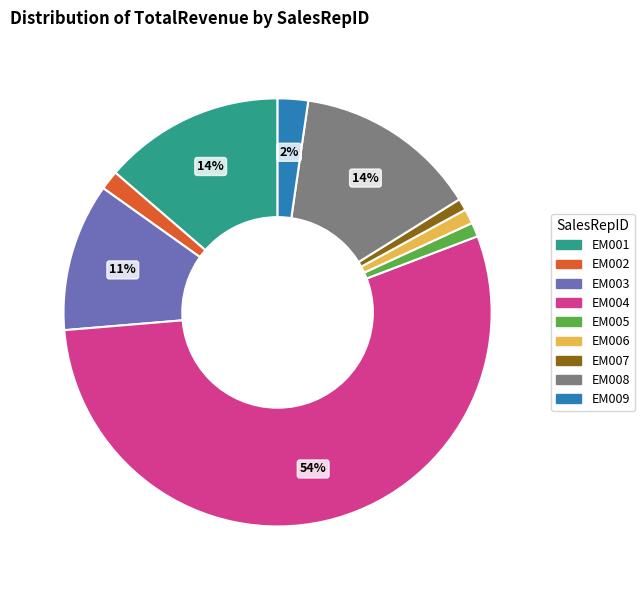

Is there a majority slice in this chart?

Yes